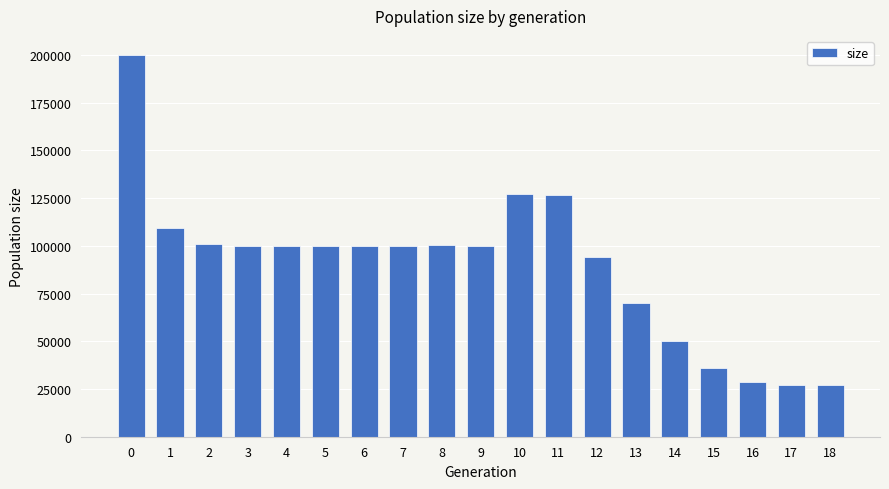

Does the chart contain stacked bars?

No